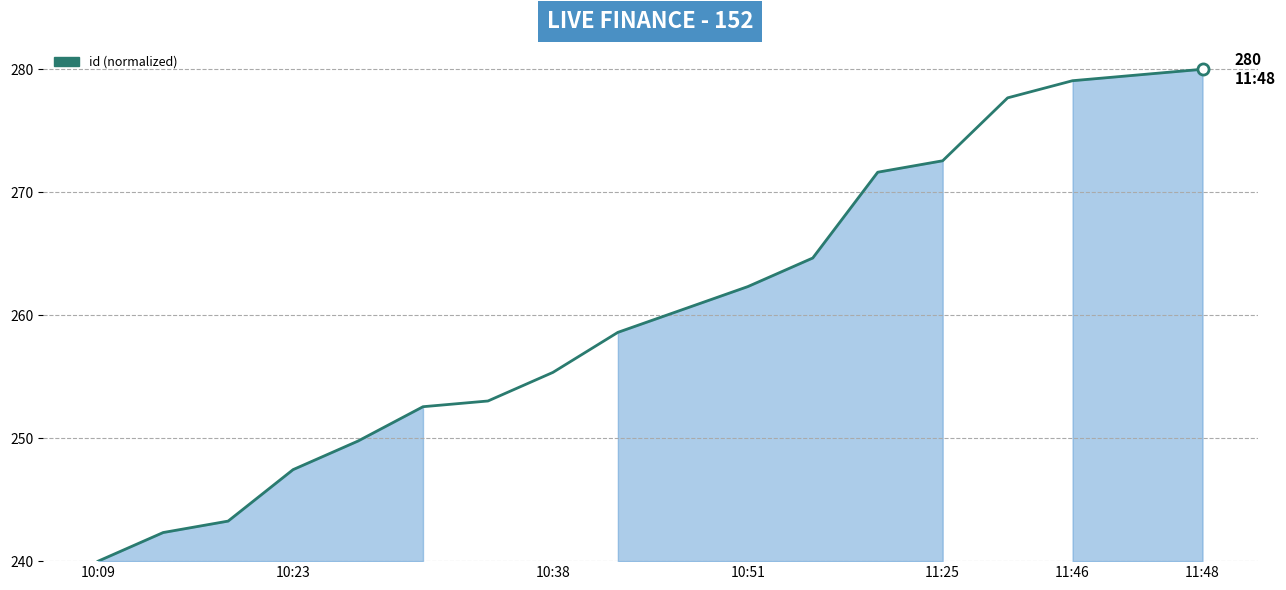

Reading left to right, transcribe all the data shown in this chart.

240.0	242.3	243.3	247.4	249.8	252.6	253.0	255.3	258.6	260.5	262.3	264.7	271.6	272.6	277.7	279.1	279.5	280.0